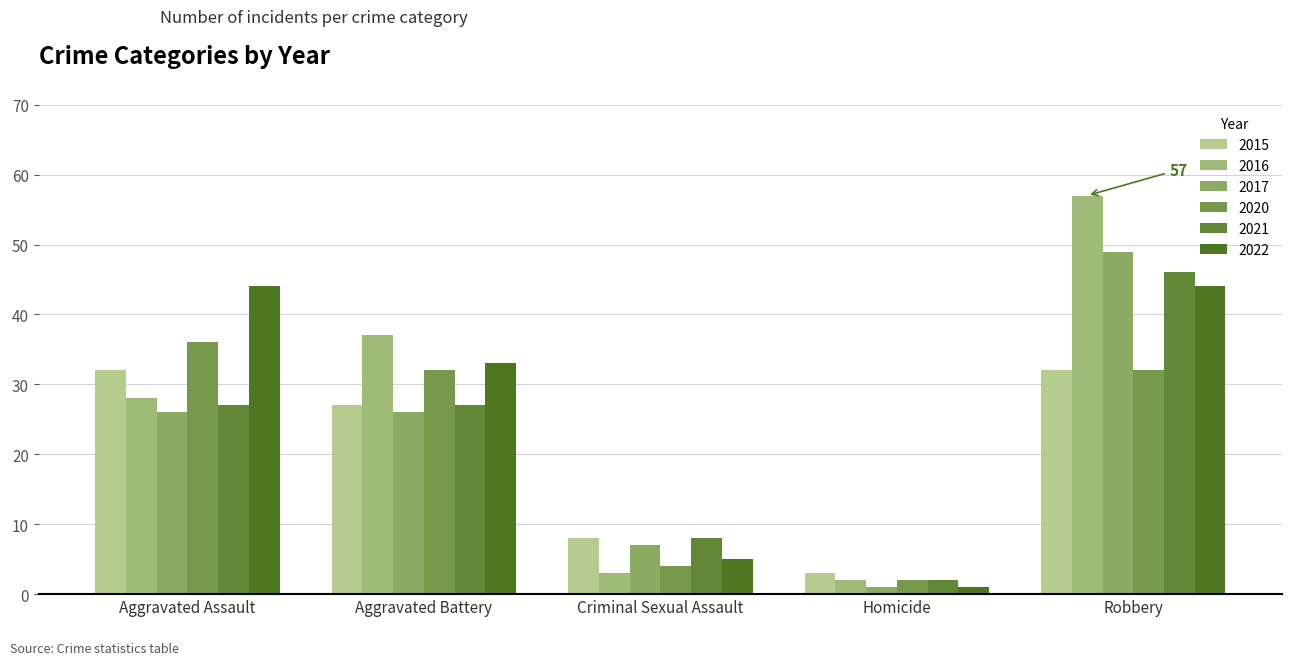

What is the lowest value of the 2016 series?

2